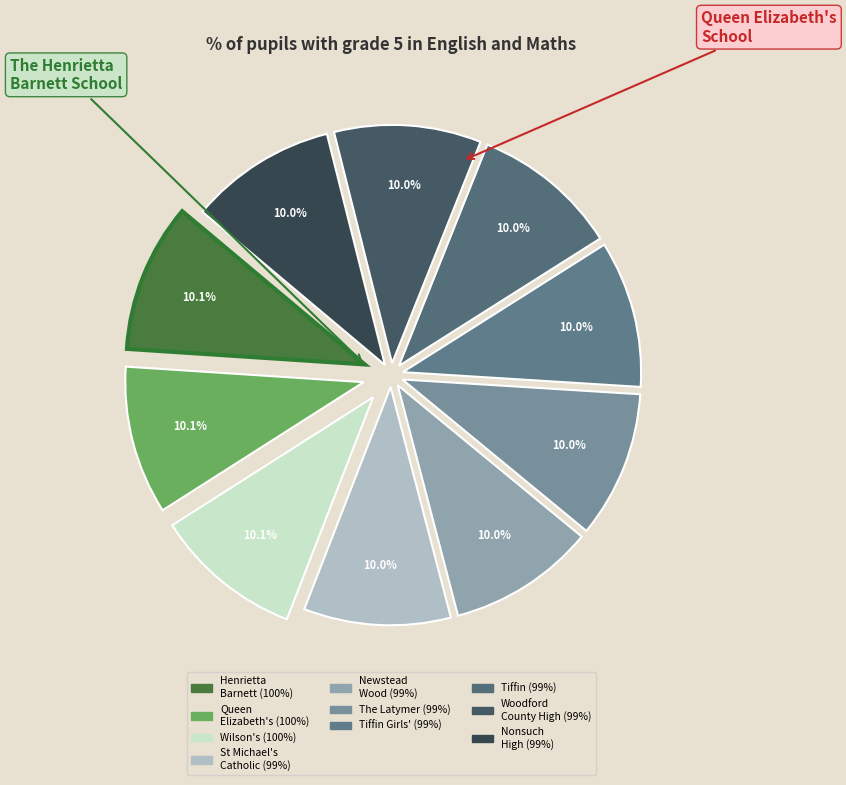

Which slice is the smallest?

St Michael's Catholic Grammar School